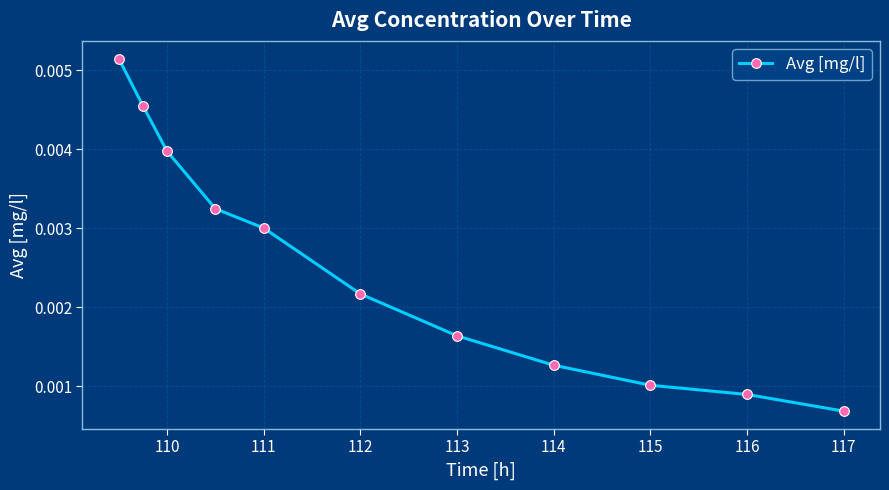

How many values are between 0 and 1?

11